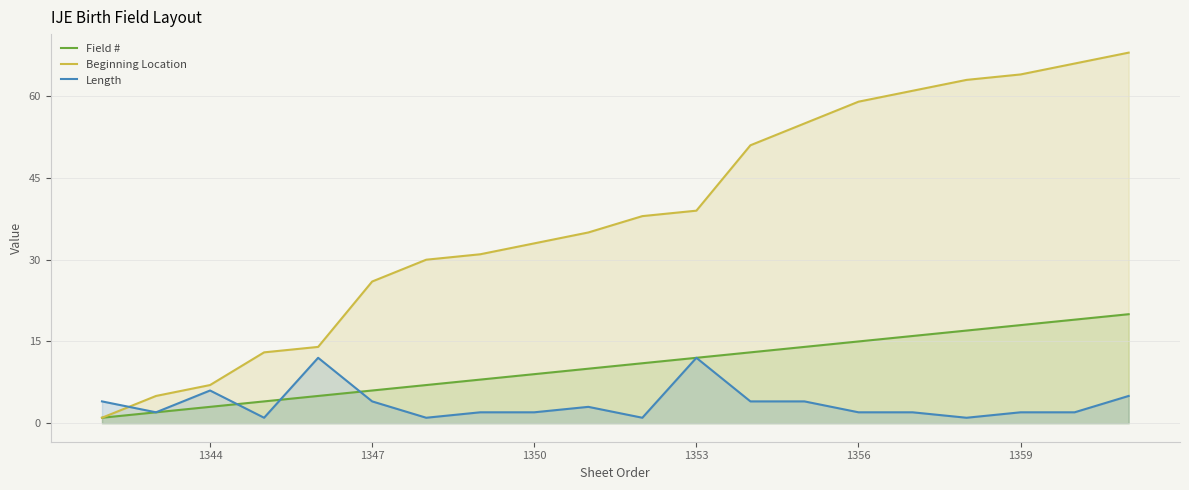

Count the number of data series in this chart.

3